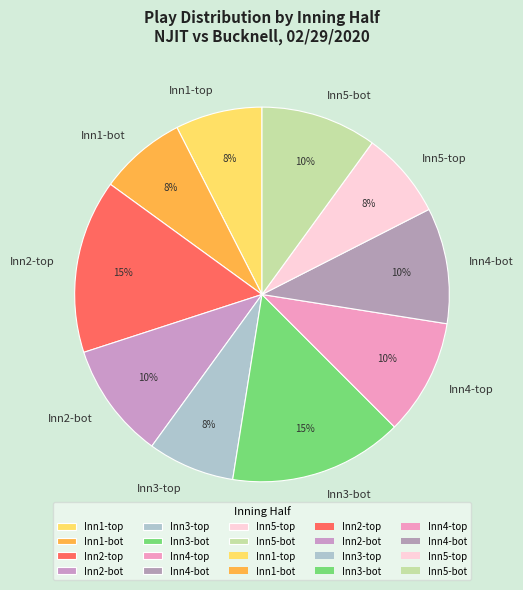

Is Inn4-bot the majority of the pie?

No